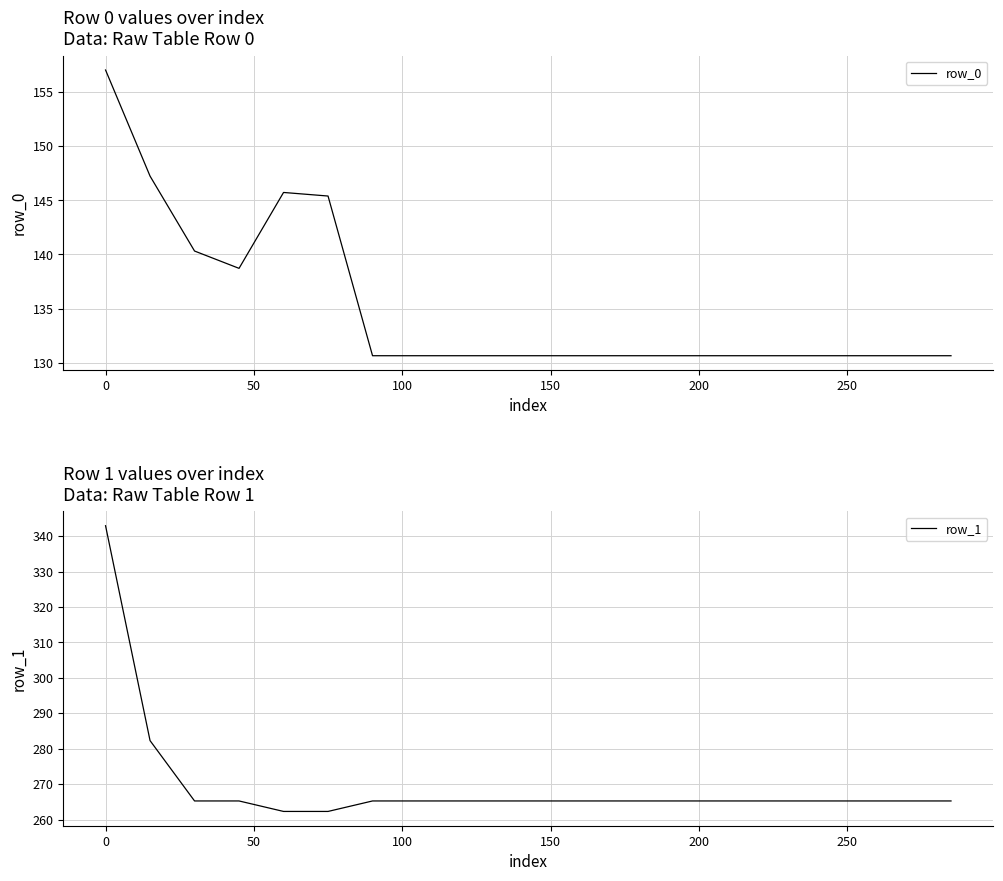

What is the difference between the second highest and second lowest values in the row_1 series?

20.0